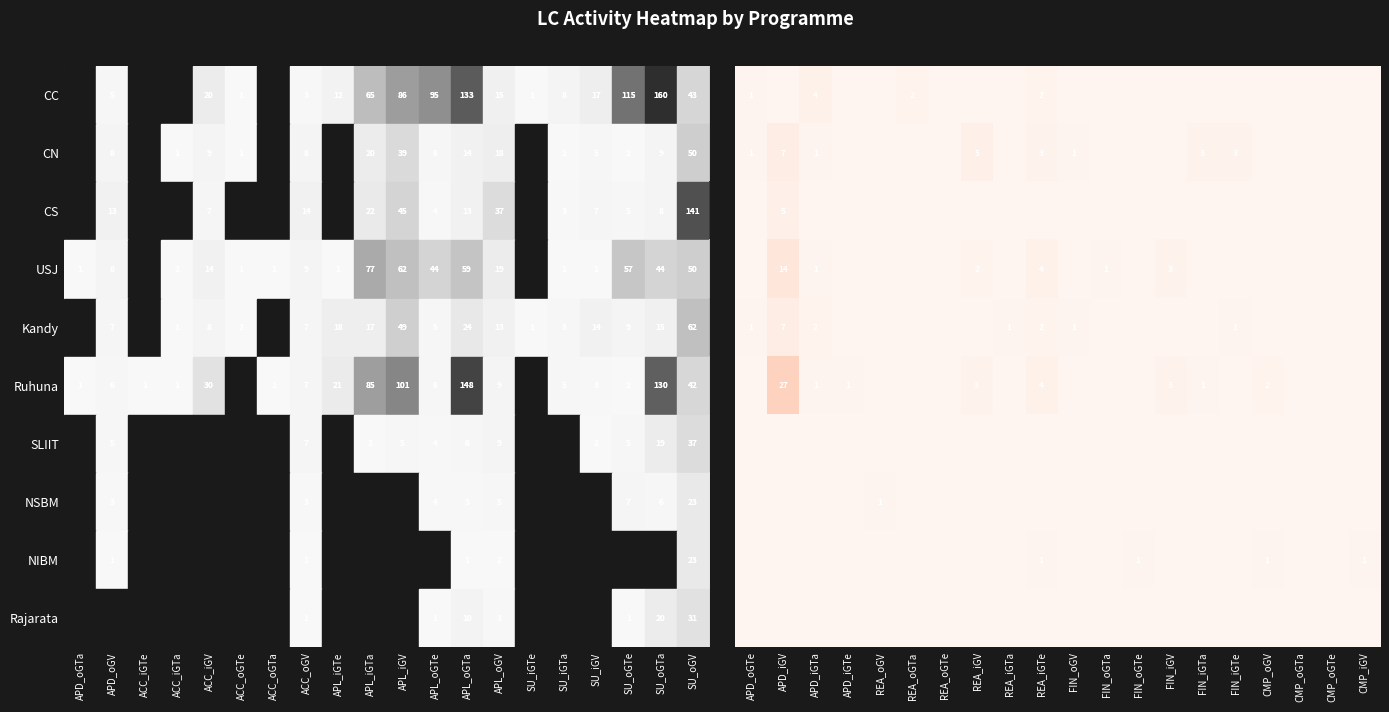

What is the sum of the Ruhuna values at SU_iGTa and ACC_oGTa?

6